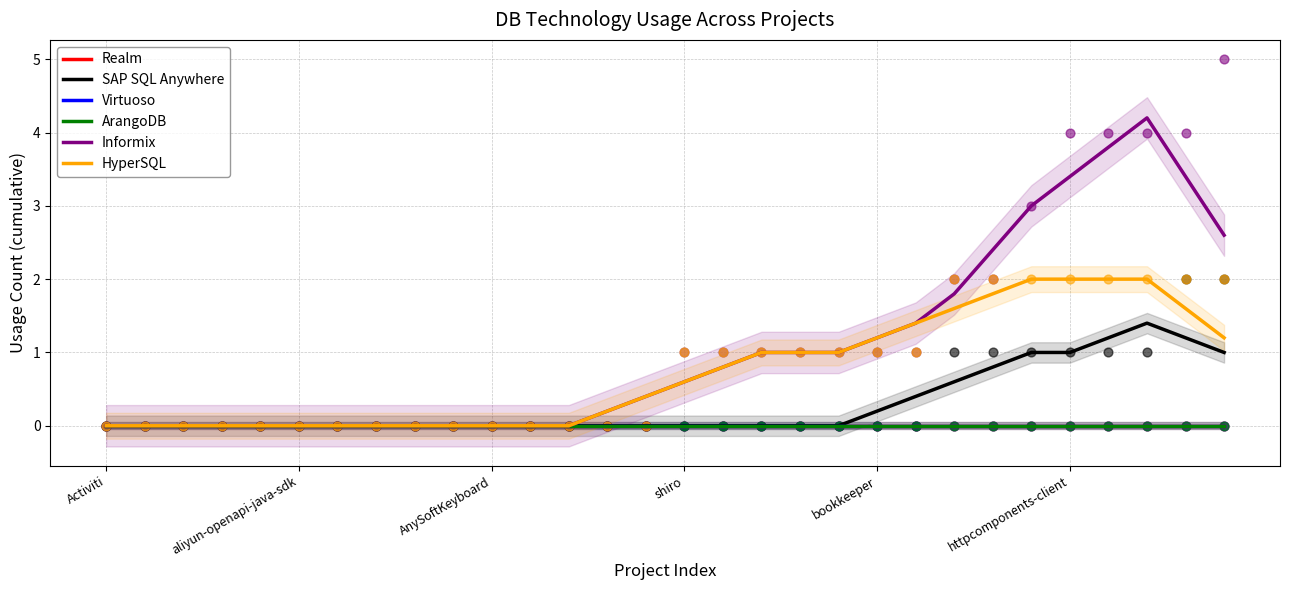

At how many categories does at least one series exceed 3?

4